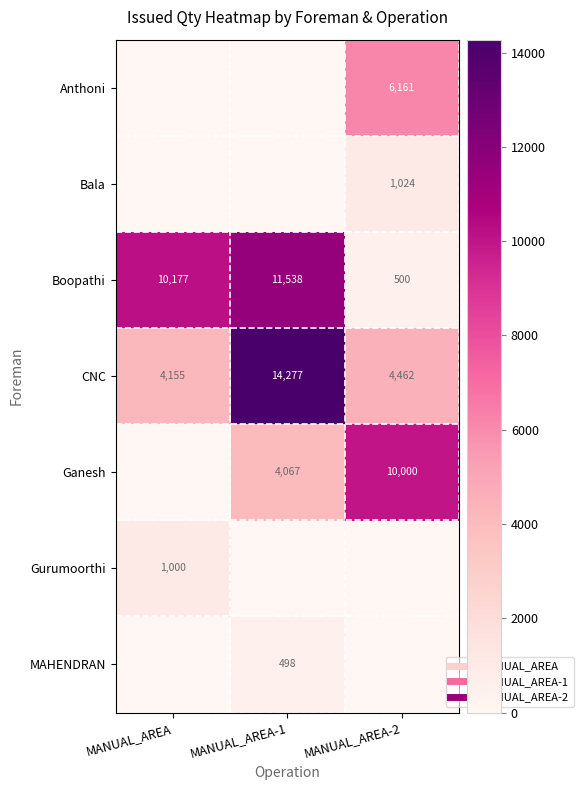

Rank the series at MANUAL_AREA-2 from lowest to highest value.

Gurumoorthi, MAHENDRAN, Boopathi, Bala, CNC, Anthoni, Ganesh